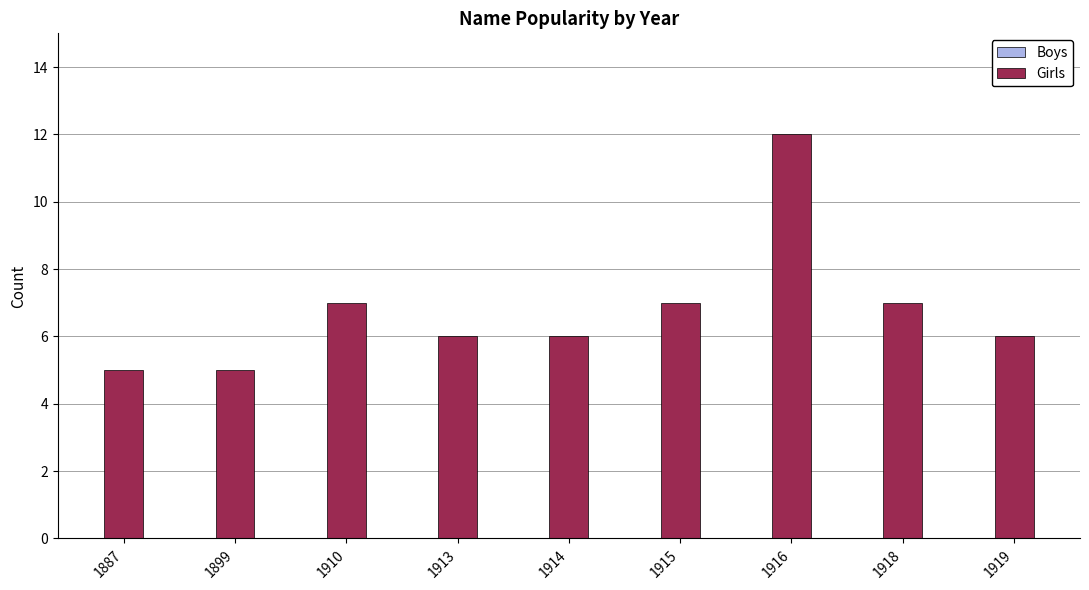

What is the sum of all values?

61